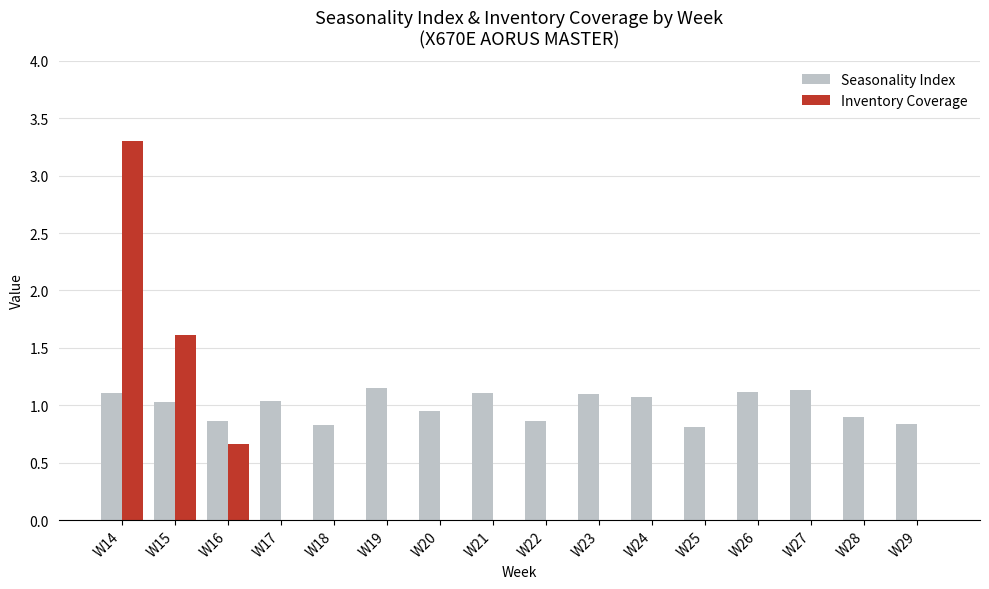

At which label does Seasonality Index first exceed 1?

W14